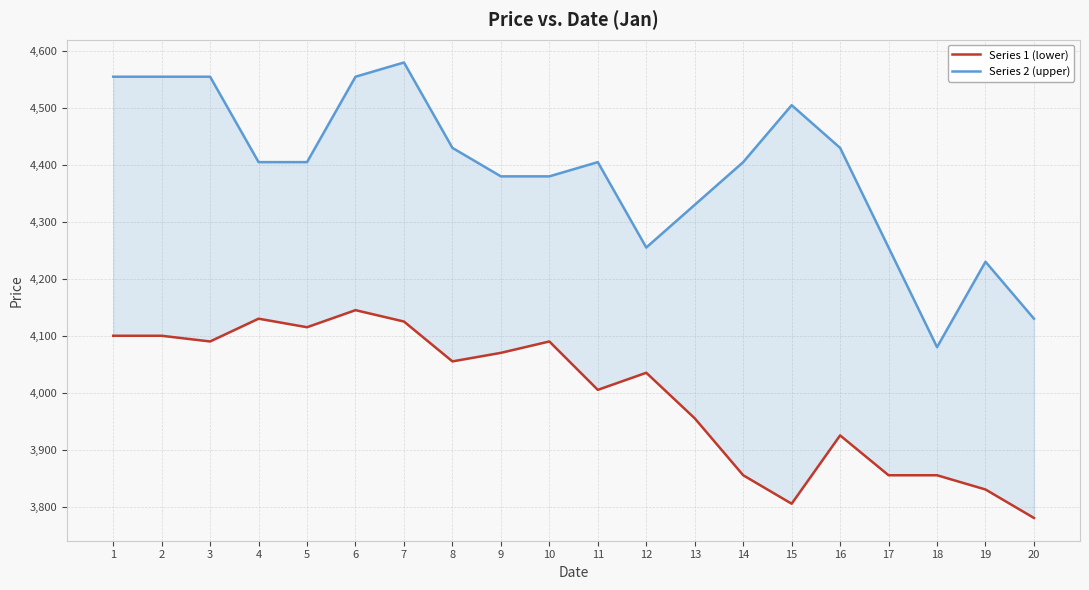

Which category has the highest value in the Series 2 (upper) series?

7